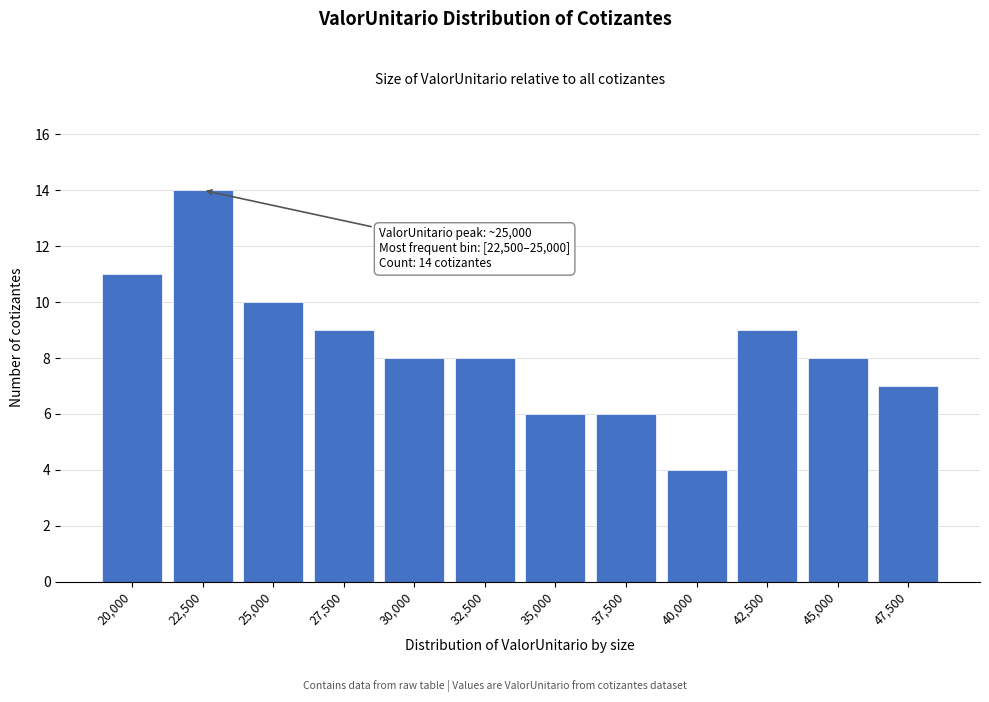

Reading left to right, extract all data points from this chart.

20,000=11	22,500=14	25,000=10	27,500=9	30,000=8	32,500=8	35,000=6	37,500=6	40,000=4	42,500=9	45,000=8	47,500=7